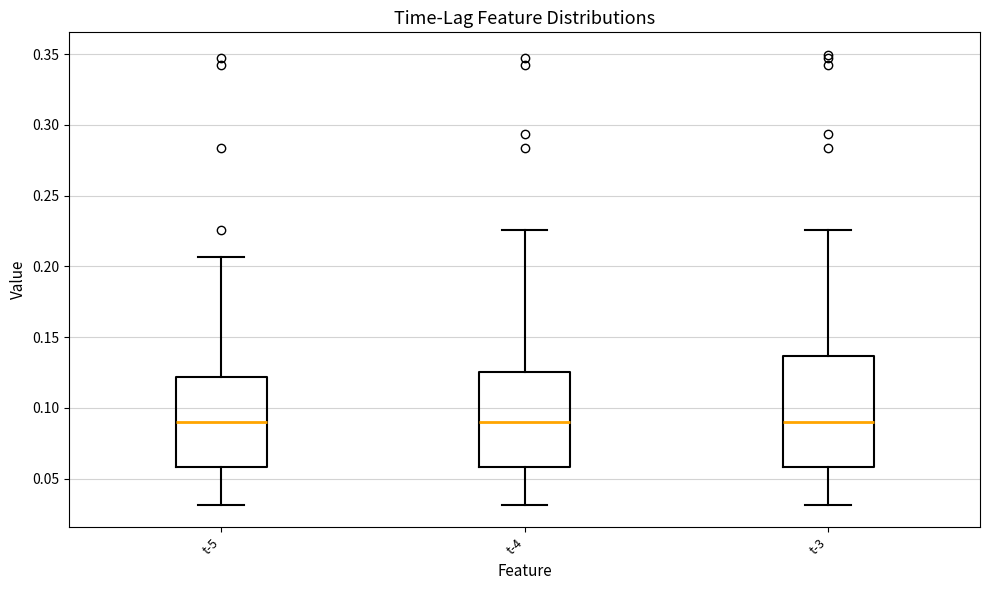

Reading left to right, read every box against the y-axis: the position of its median line, the range the box covers, and the ends of its whiskers. The values are not printed on the chart, so give them approximately, as read against the axis.

t-5: median 0.090, box 0.060 to 0.120, whiskers 0.030 to 0.205
t-4: median 0.090, box 0.060 to 0.125, whiskers 0.030 to 0.225
t-3: median 0.090, box 0.060 to 0.135, whiskers 0.030 to 0.225